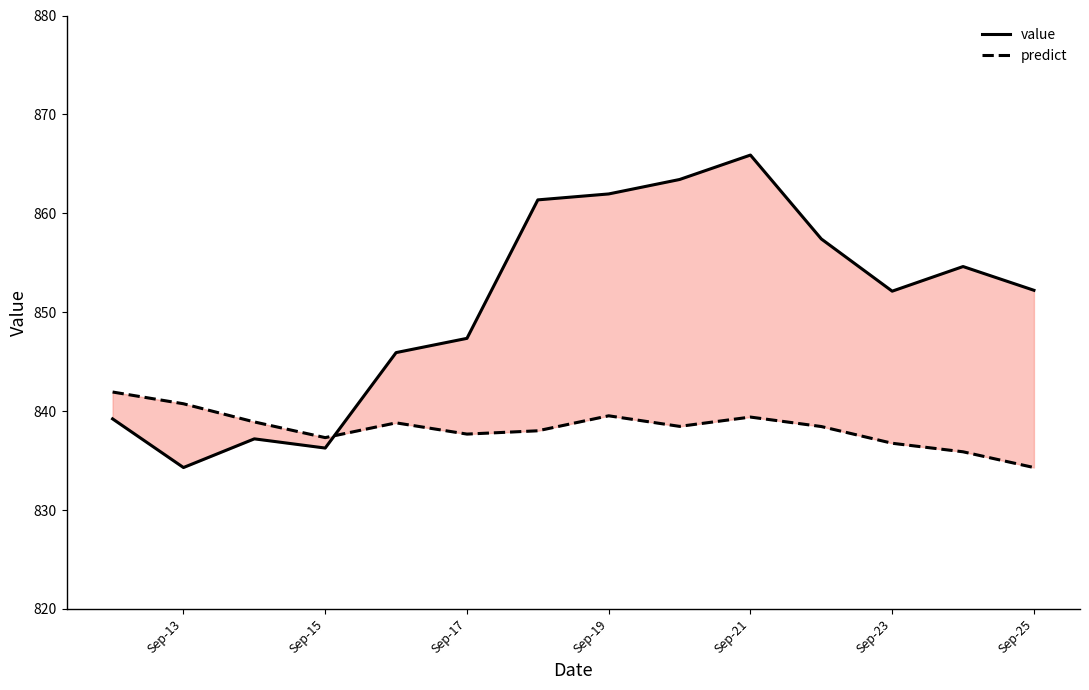

Is this an area chart (filled region under the line)?

No